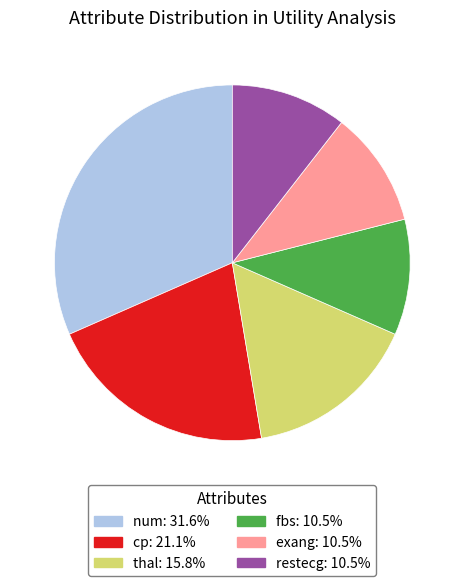

The cp slice represents 21% of the pie. True or false?

True